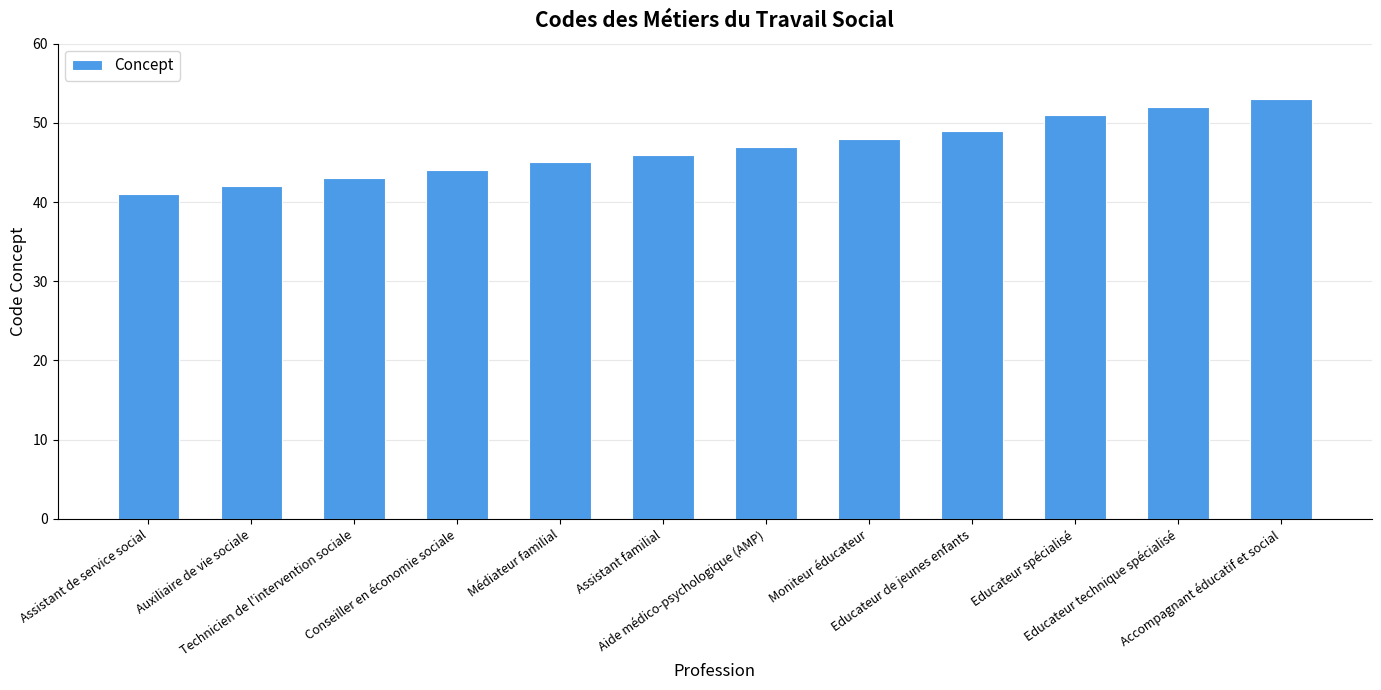

Rank the categories by value from highest to lowest.

Accompagnant éducatif et social, Educateur technique spécialisé, Educateur spécialisé, Educateur de jeunes enfants, Moniteur éducateur, Aide médico-psychologique (AMP), Assistant familial, Médiateur familial, Conseiller en économie sociale, Technicien de l'intervention sociale, Auxiliaire de vie sociale, Assistant de service social